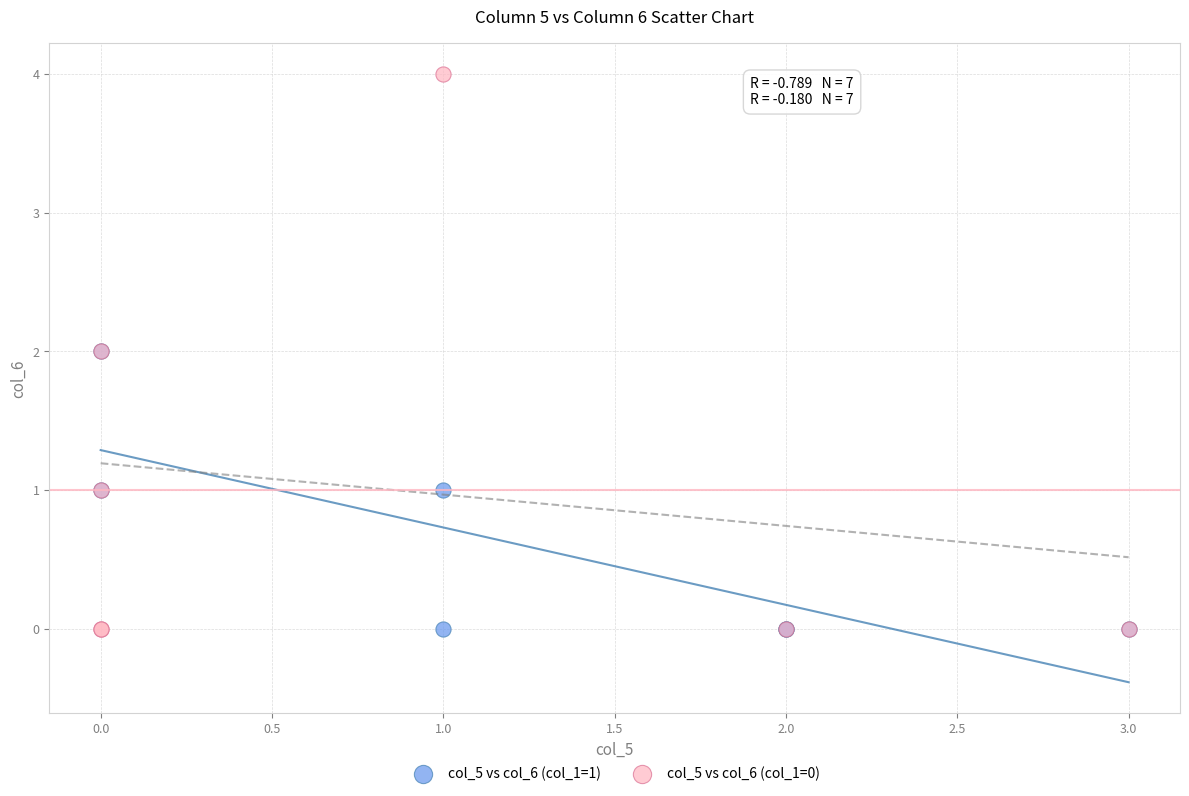

Which series has the largest Y range (max minus min)?

col_5 vs col_6 (col_1=0)